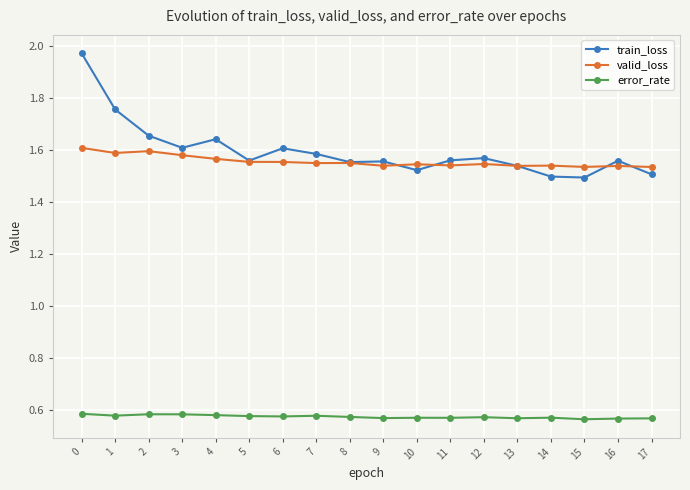

True or false: error_rate has more than 0 points higher than both neighbors.

True